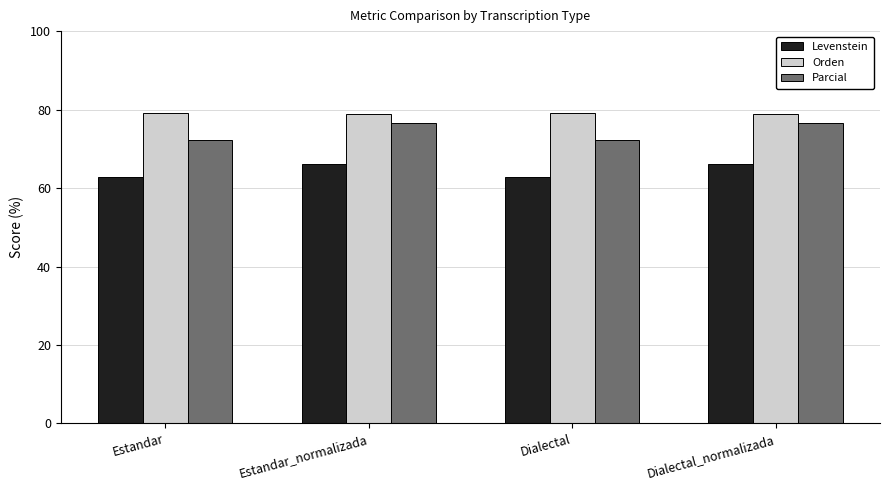

What is the sum of all Parcial values?

297.6